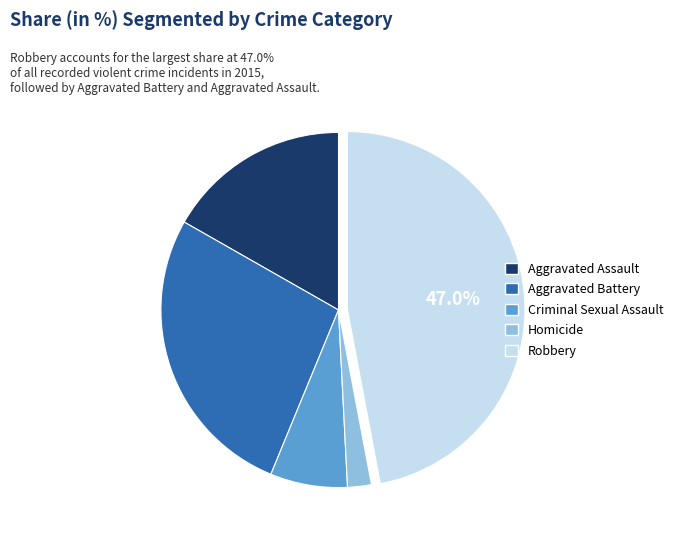

What percentage is the Criminal Sexual Assault slice, to the nearest percent?

7%